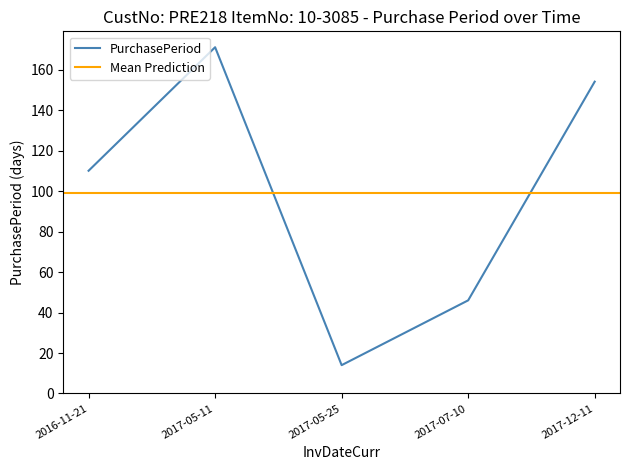

List the labels in order of value, smallest first.

2017-05-25, 2017-07-10, 2016-11-21, 2017-12-11, 2017-05-11